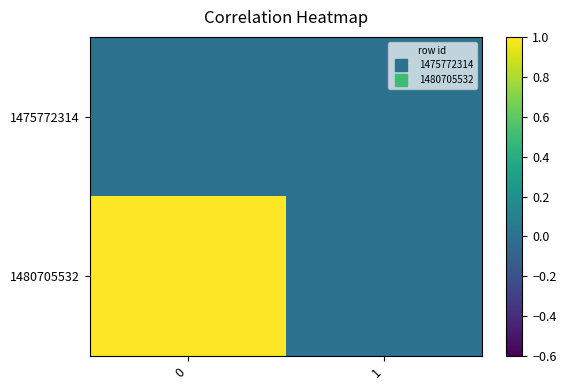

Count the number of categories in the chart.

2